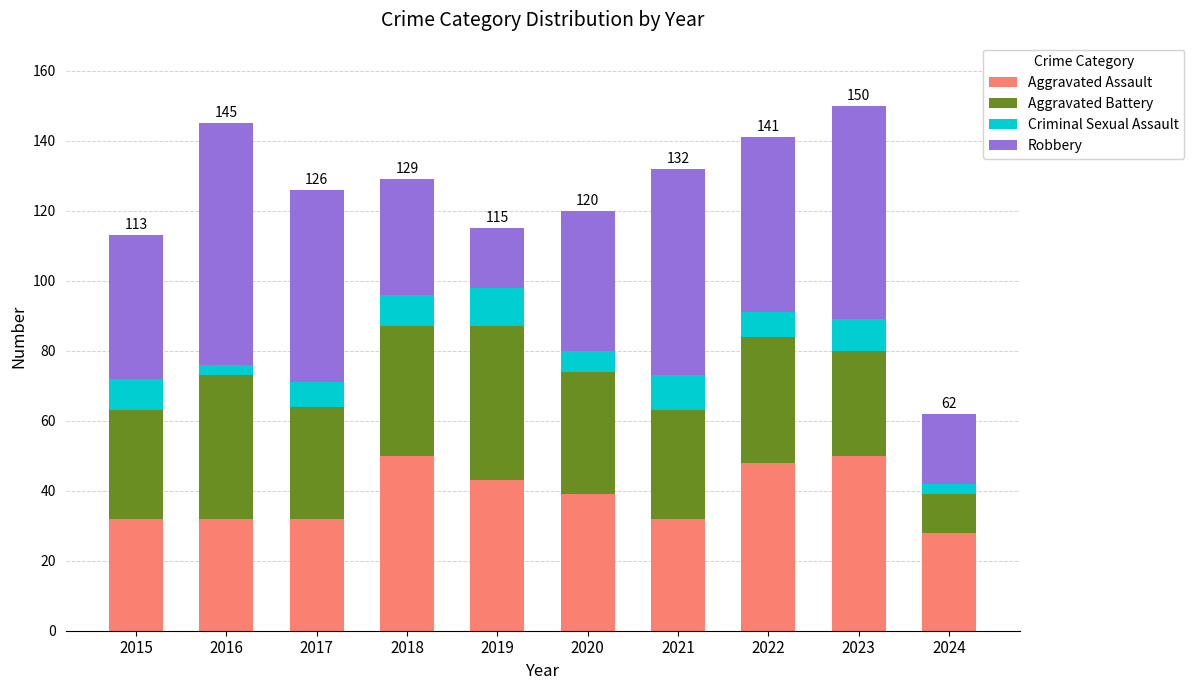

The value of Aggravated Assault at 2016 is 51. True or false?

False